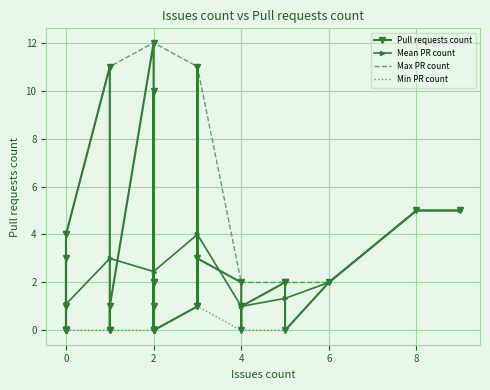

The value at 2 is 3. True or false?

False